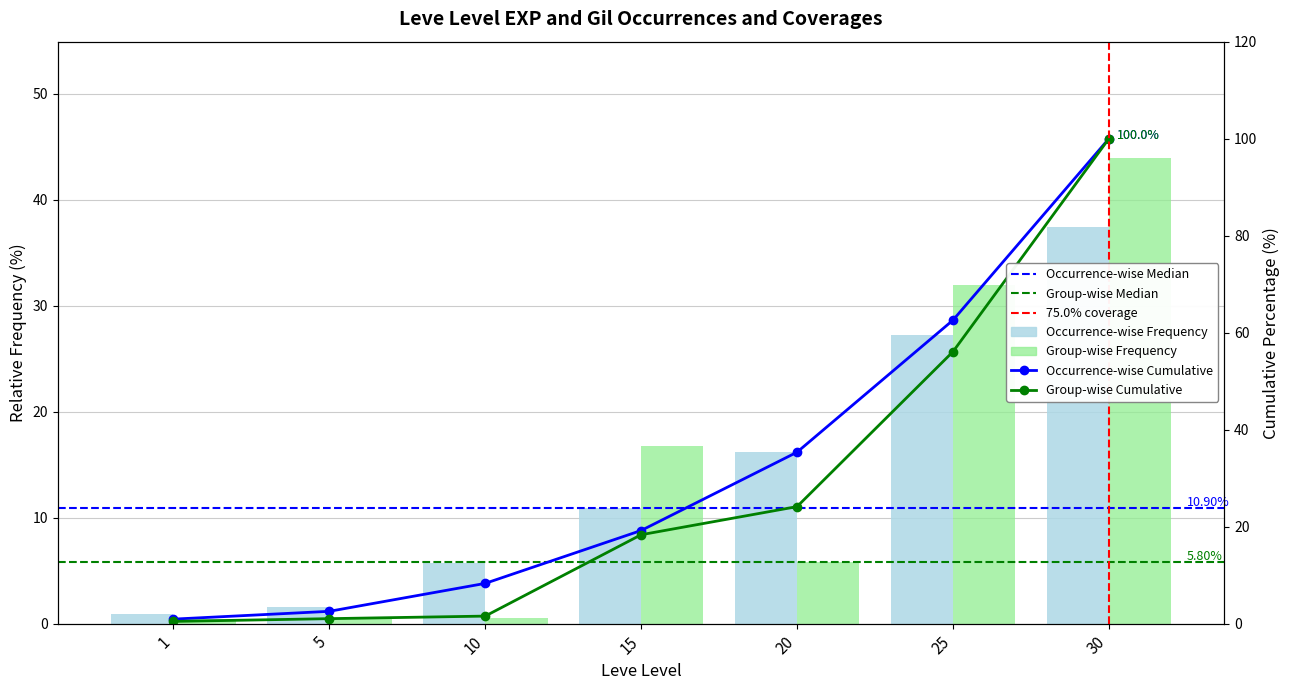

Is it true that the value at 10 is 1.8?

False